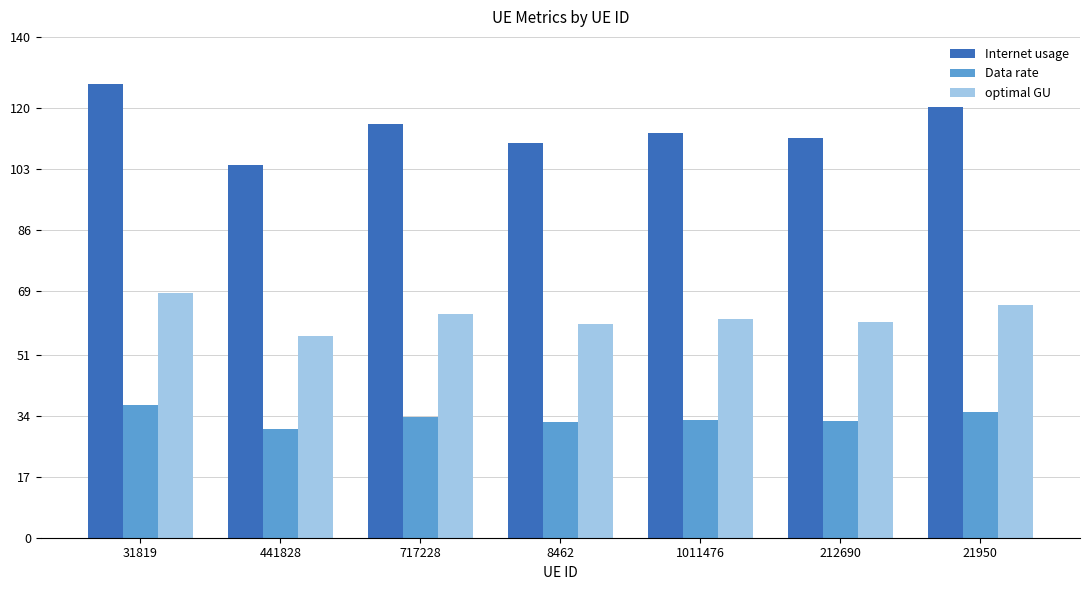

What is the maximum value shown in the chart?

126.7